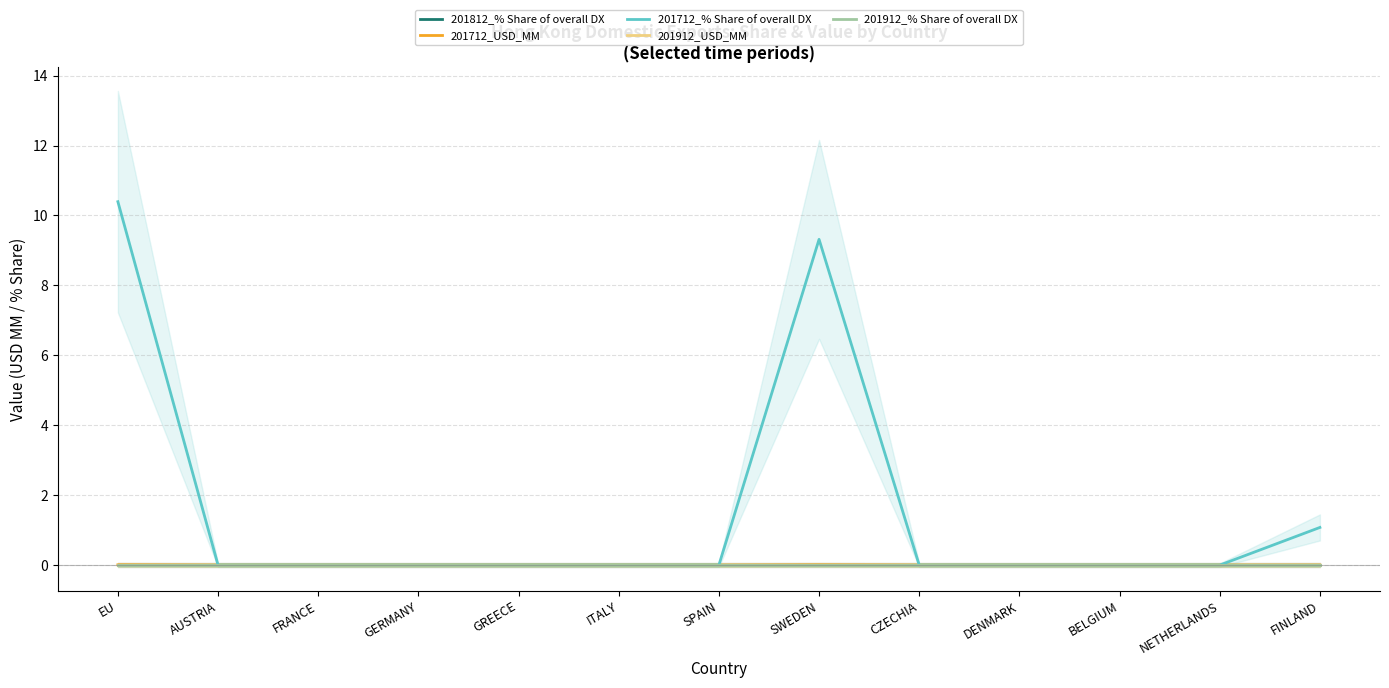

Is the value of 201712_% Share of overall DX at EU greater than the value of 201912_% Share of overall DX at NETHERLANDS?

Yes